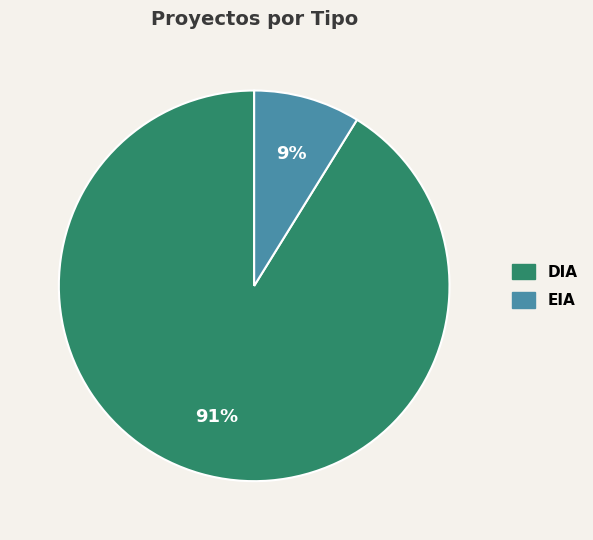

Rank the categories by value from lowest to highest.

EIA, DIA